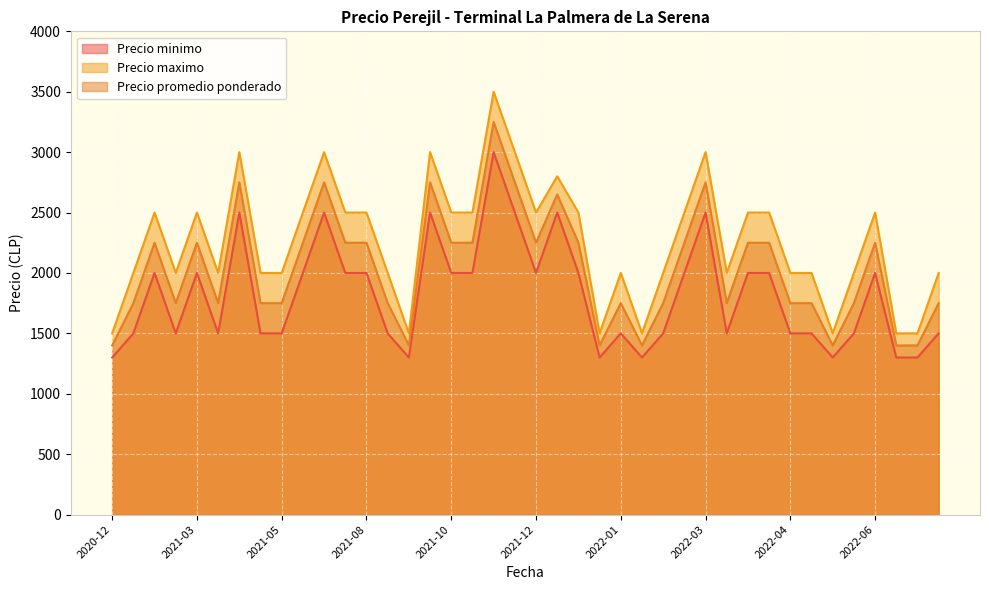

How many interior local peaks does the Precio promedio ponderado series have?

10